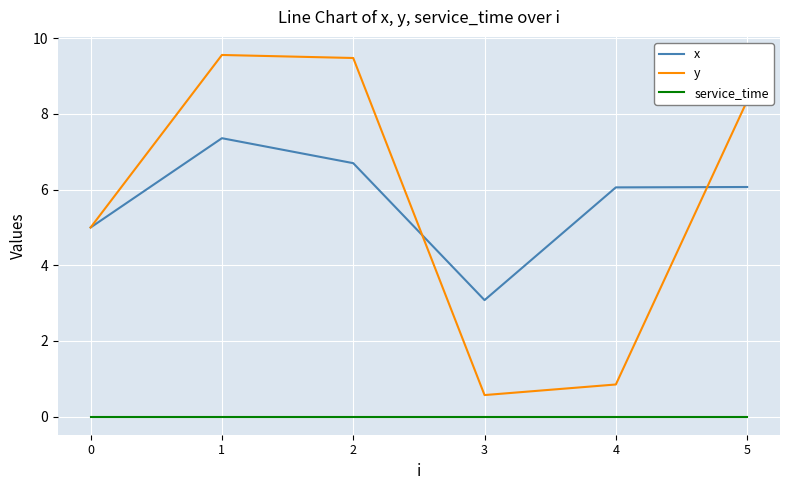

True or false: service_time and x intersect in this chart.

False